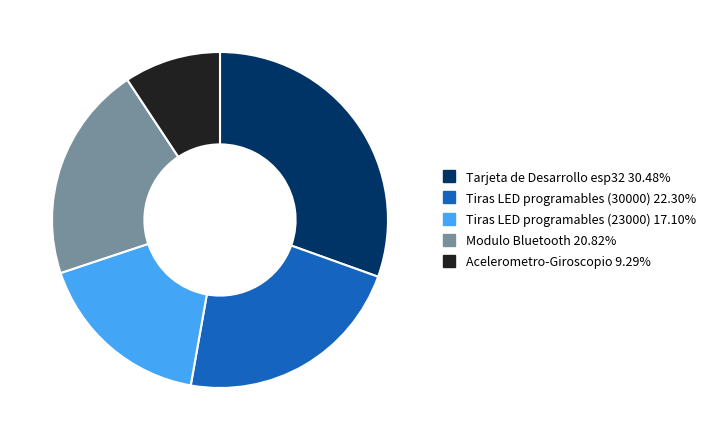

Which category has the biggest portion of the pie?

Tarjeta de Desarrollo esp32